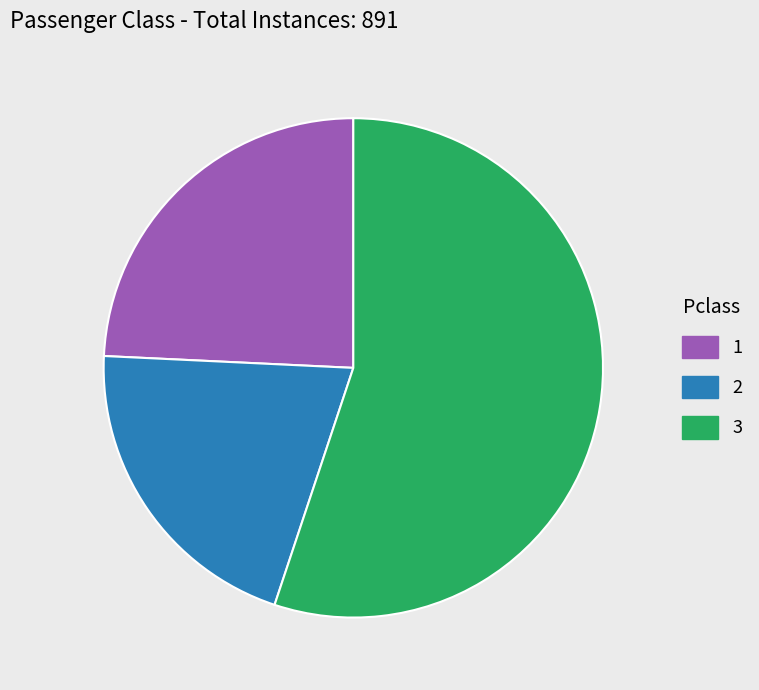

Does any single category account for the majority?

Yes